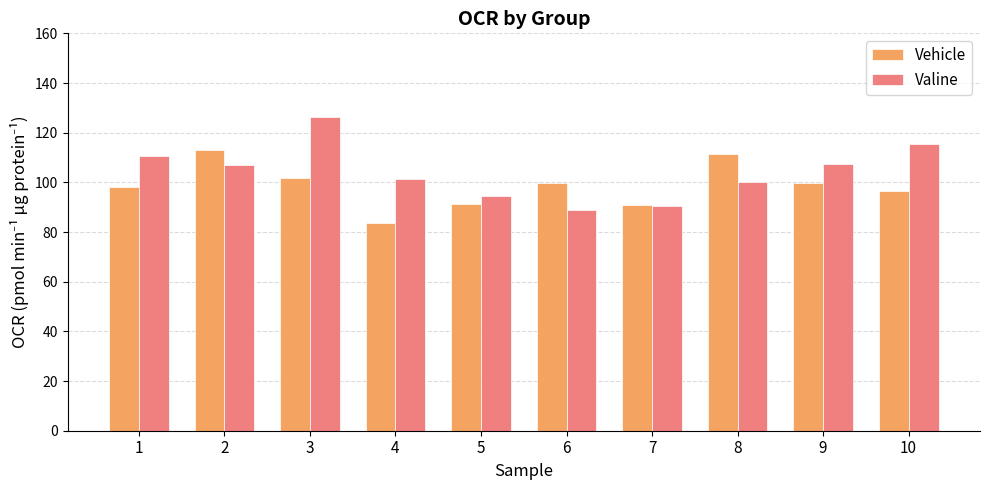

What are all the series names shown in the legend?

Vehicle, Valine